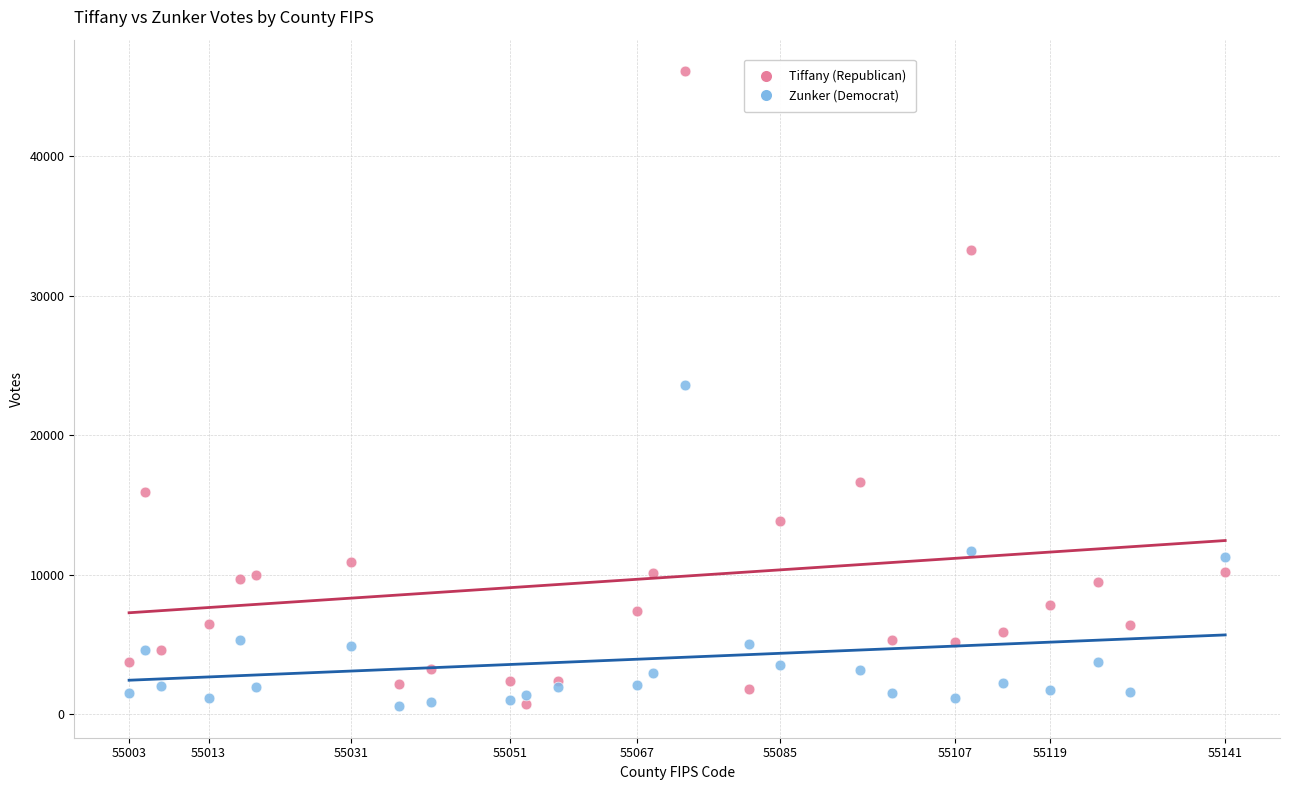

Which series has the largest Y range (max minus min)?

Tiffany (Republican)